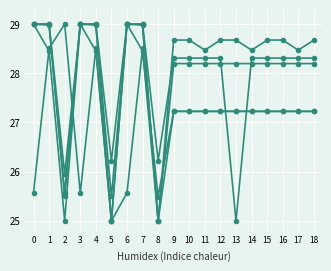

What is the total value across all series at 4?

143.9